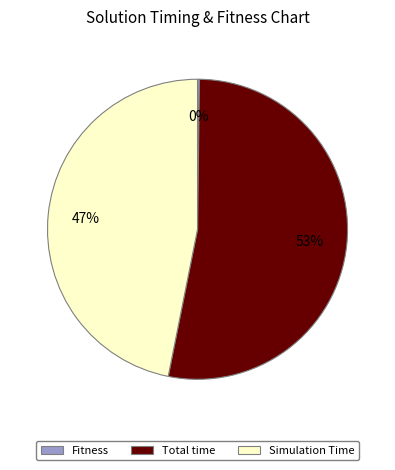

Which slice is the largest?

Total time